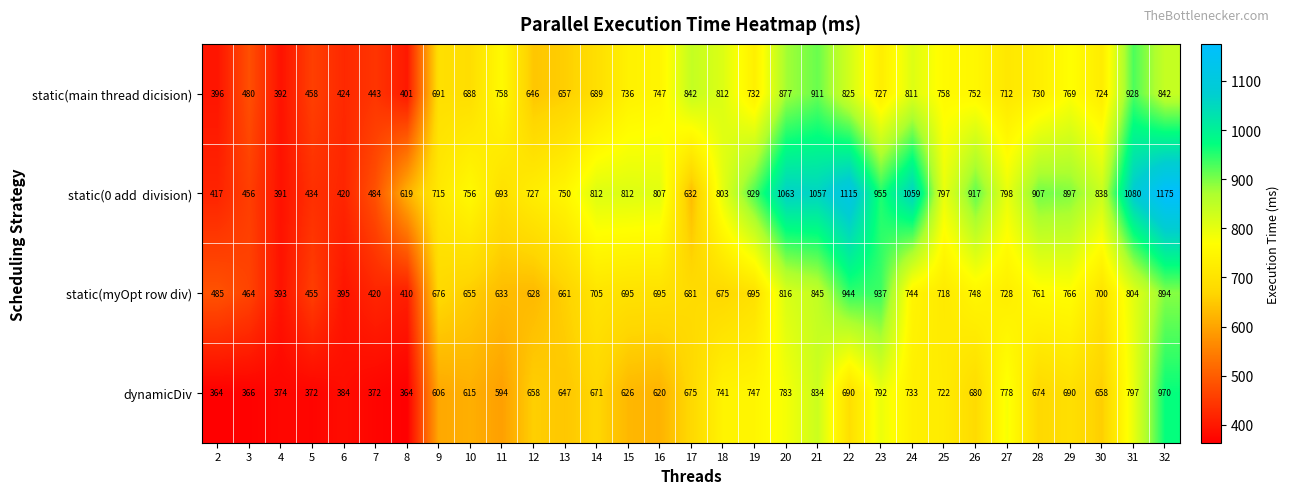

True or false: static(myOpt row div) has a value of 1158 at 9.

False